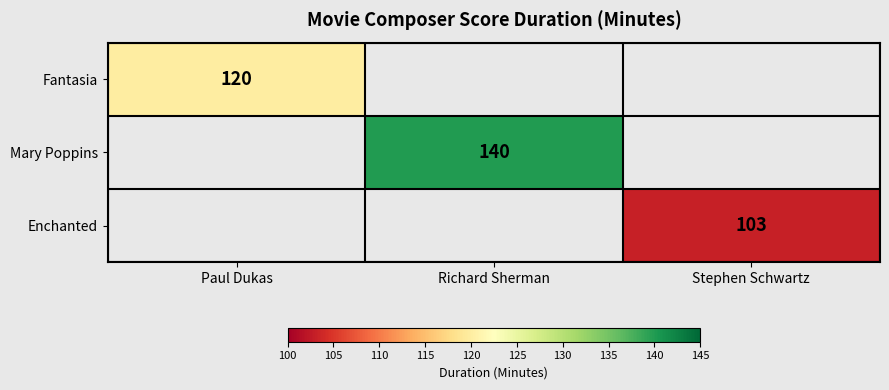

The Enchanted series shows 35 at Stephen Schwartz. True or false?

False